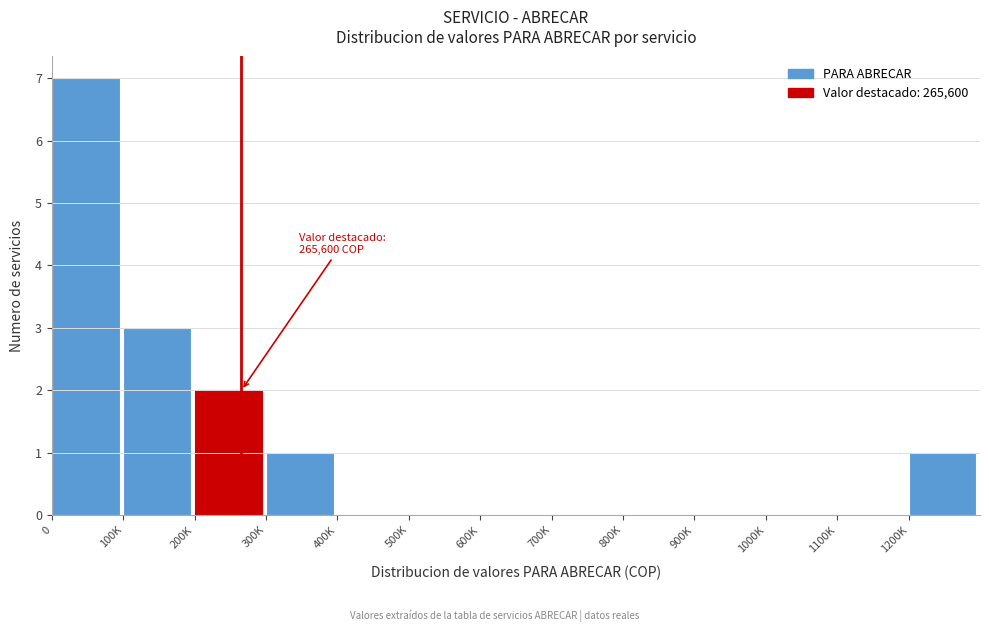

Reading left to right, what are all the values shown in this chart?

0=7	100K=3	200K=2	300K=1	400K=0	500K=0	600K=0	700K=0	800K=0	900K=0	1000K=0	1100K=0	1200K=1